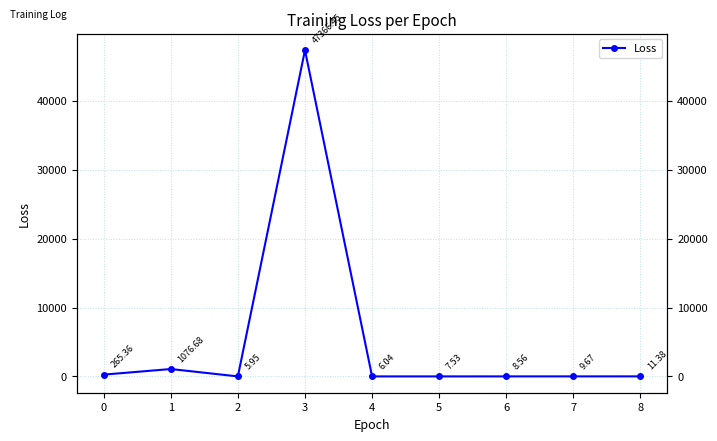

What is the sum of all values?

48757.6